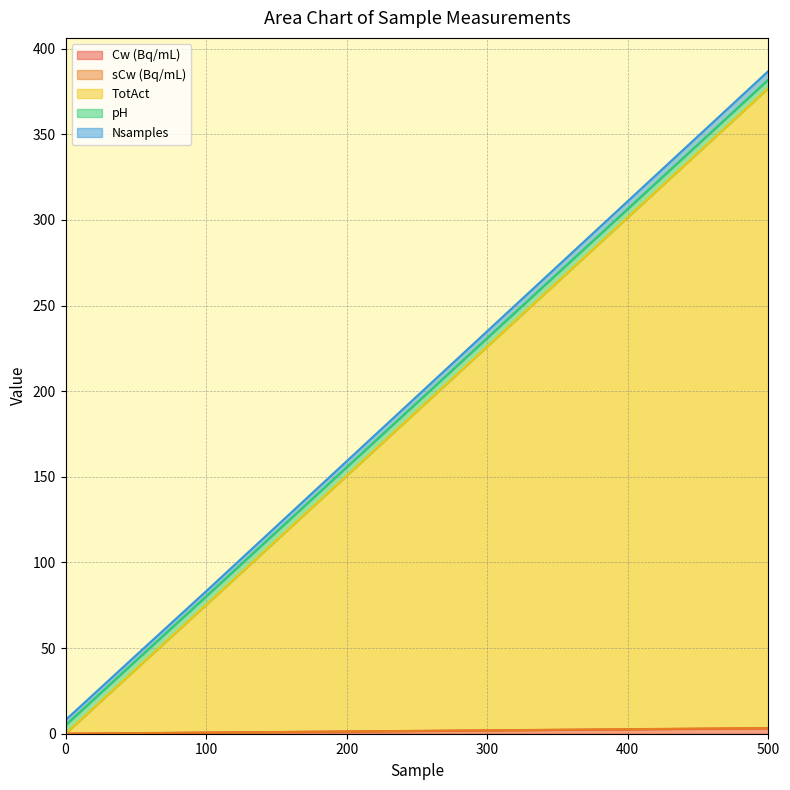

Rank the categories by Nsamples value from highest to lowest.

500, 100, 50, 10, 5, 0